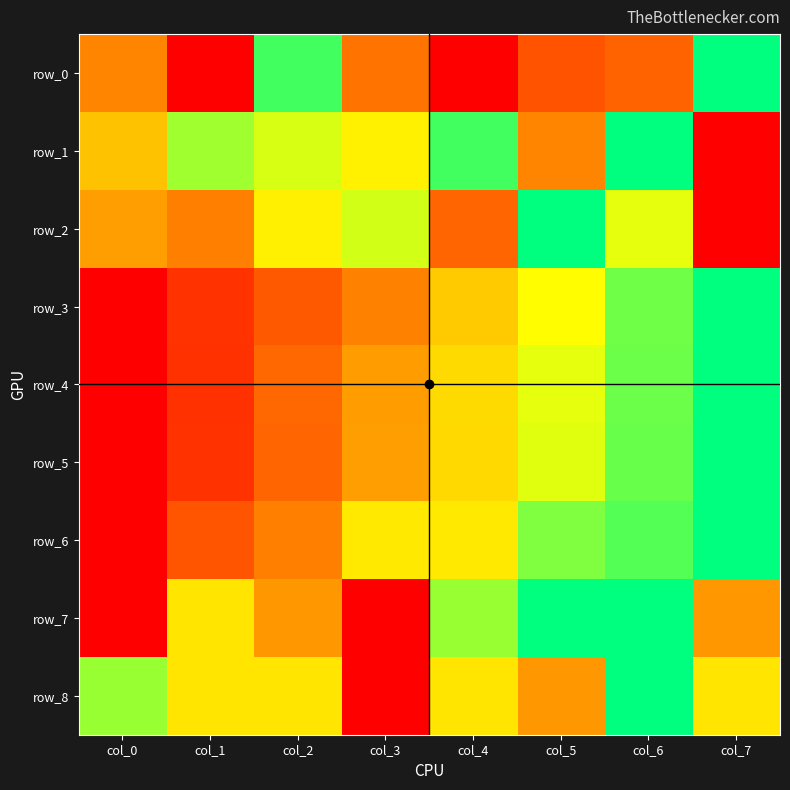

Reading left to right, transcribe all the data shown in this chart.

row_0: 0.3	0.0	0.9	0.3	0.0	0.2	0.3	1.0
row_1: 0.5	0.8	0.7	0.6	0.9	0.4	1.0	0.0
row_2: 0.4	0.3	0.6	0.7	0.3	1.0	0.7	0.0
row_3: 0.0	0.1	0.2	0.3	0.5	0.7	0.9	1.0
row_4: 0.0	0.1	0.3	0.4	0.6	0.7	0.9	1.0
row_5: 0.0	0.1	0.3	0.4	0.6	0.7	0.9	1.0
row_6: 0.0	0.2	0.3	0.6	0.6	0.8	0.9	1.0
row_7: 0.0	0.6	0.4	0.0	0.8	1.0	1.0	0.4
row_8: 0.8	0.6	0.6	0.0	0.6	0.4	1.0	0.6